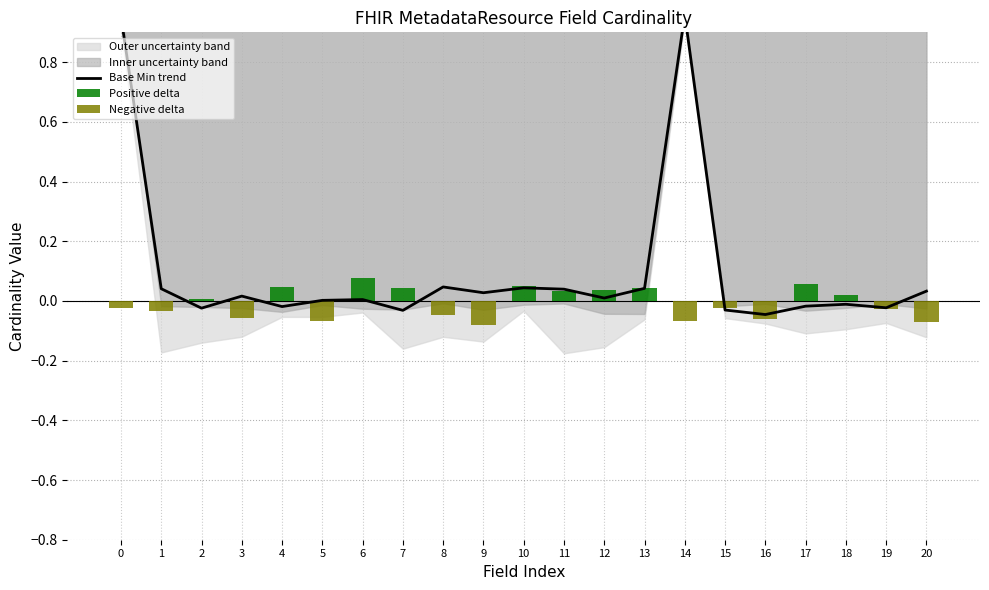

The Base Min series shows 0 at MetadataResource.status. True or false?

True